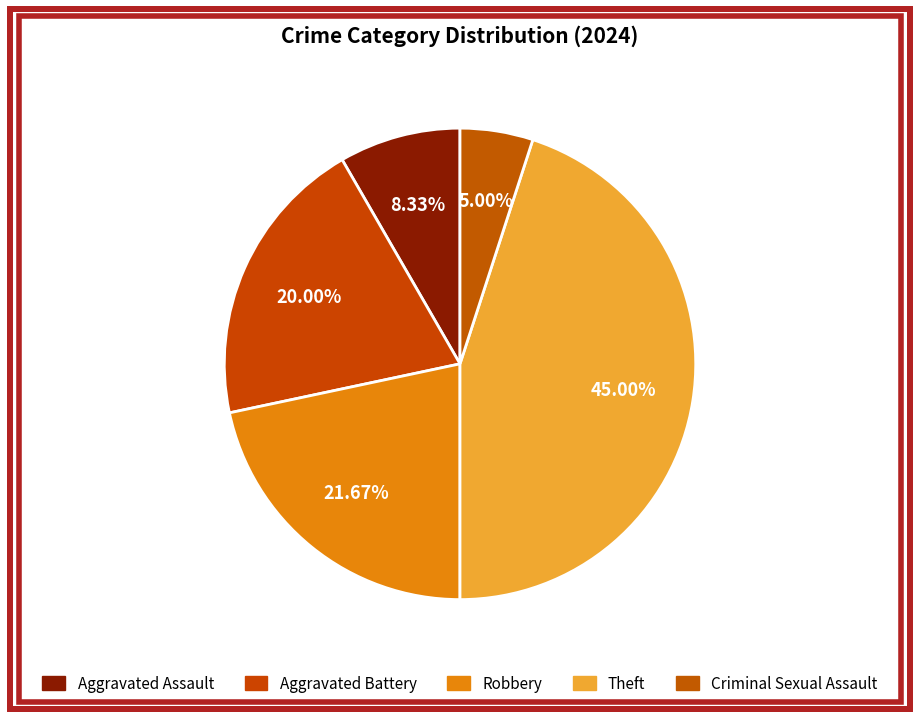

How many segments does this pie chart have?

5